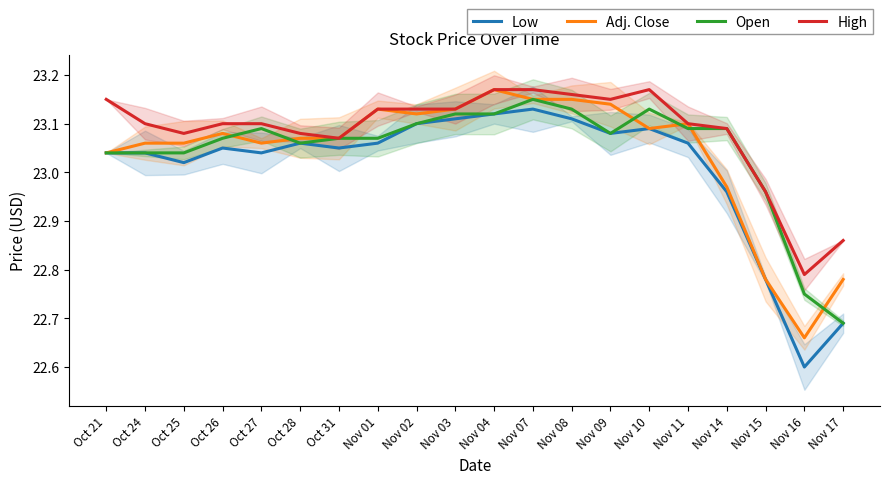

What is the minimum value for High?

22.8